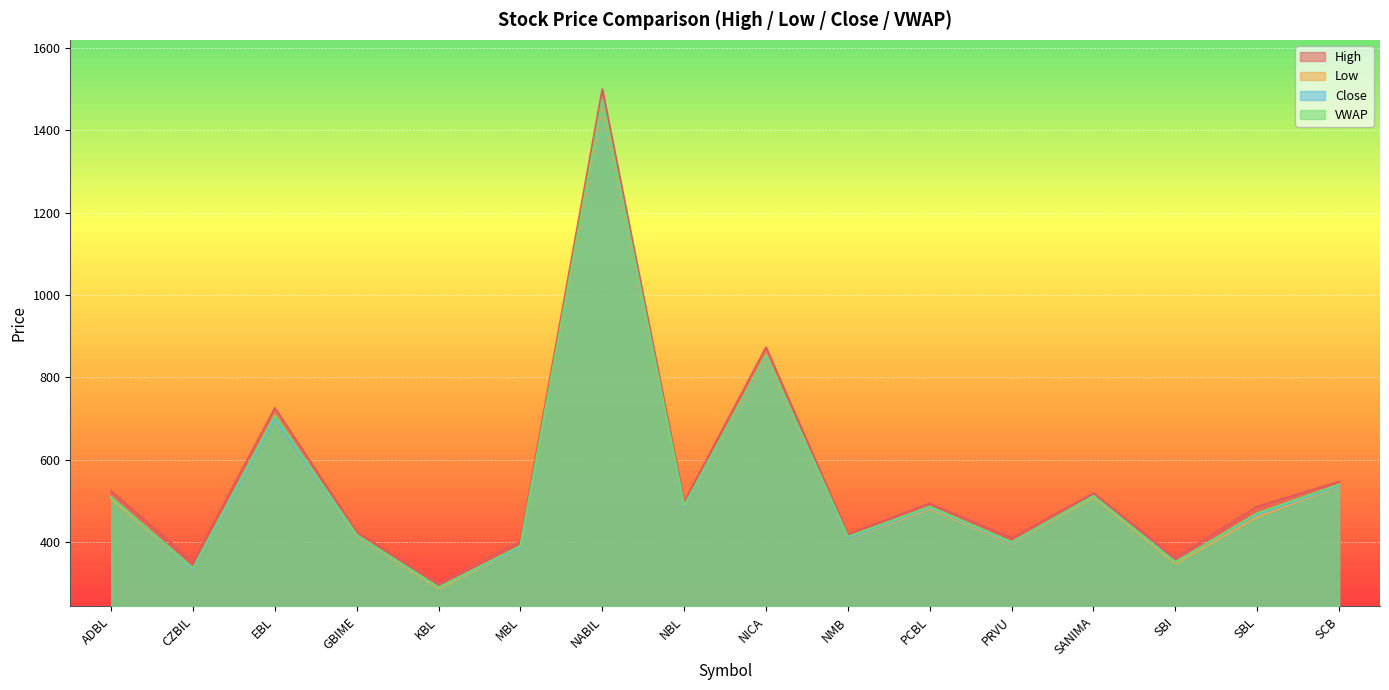

How many lines are shown in the chart?

4